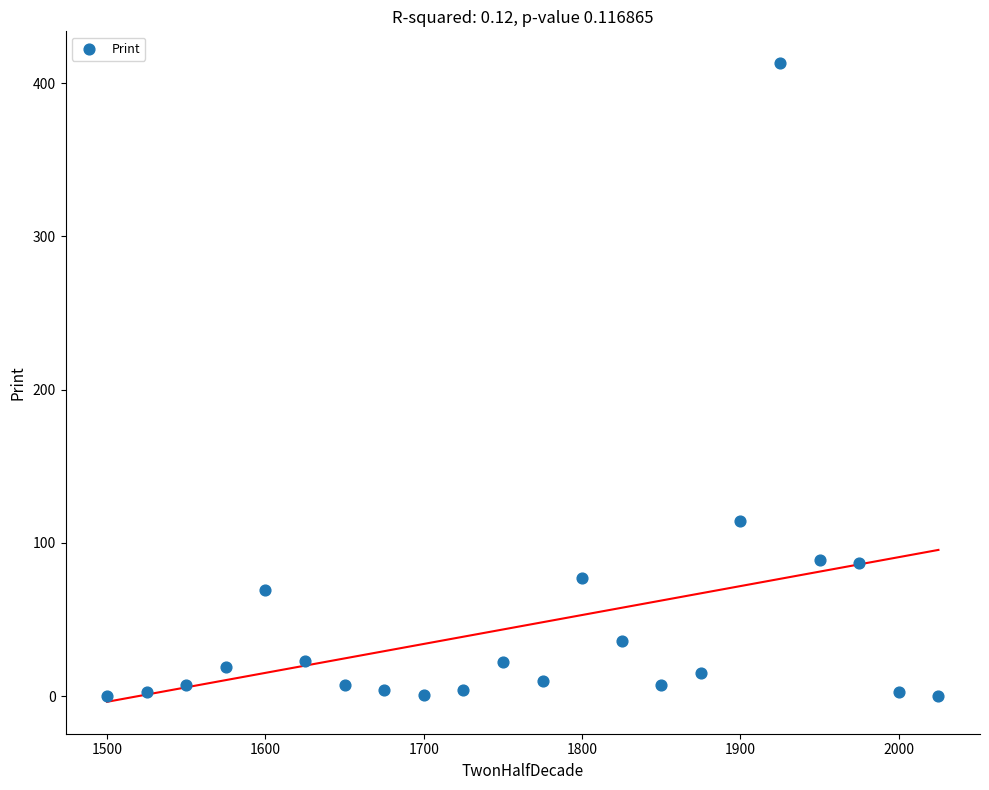

What Y value in the scatter plot is closest to 206?

114